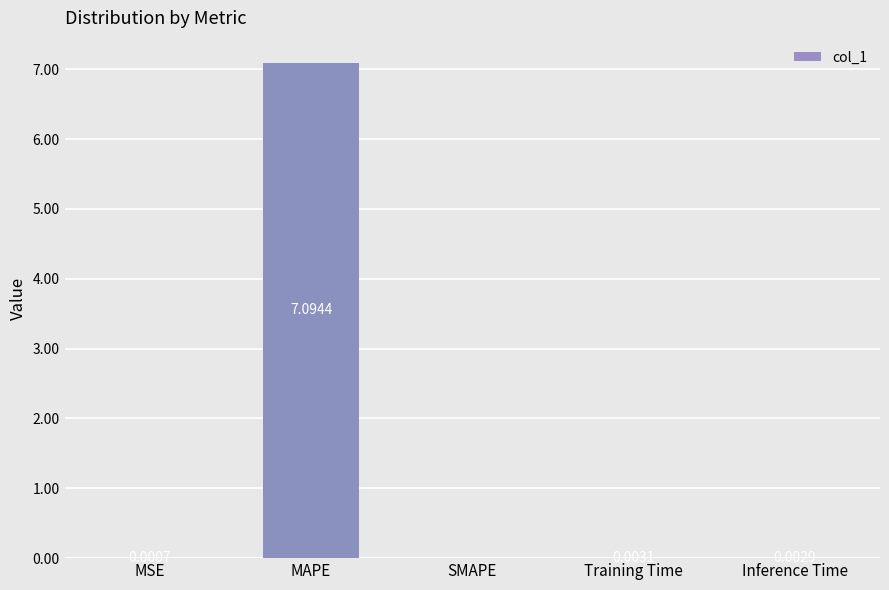

At which label is the value closest to 3?

Training Time